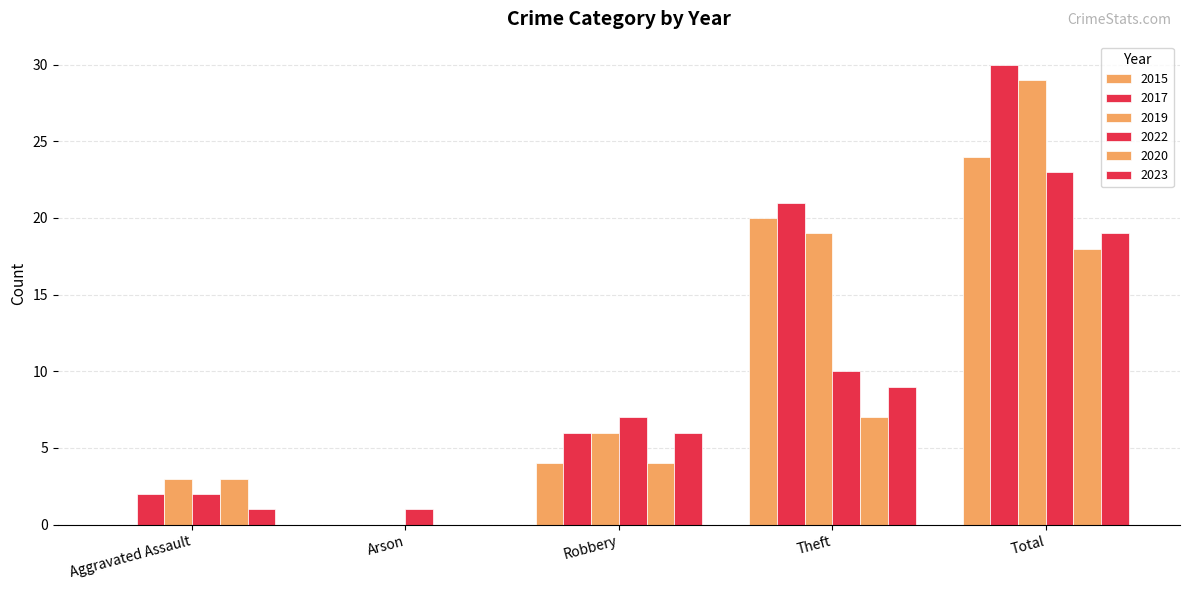

What is the value of the 2023 bar at the 3rd from the left?

6